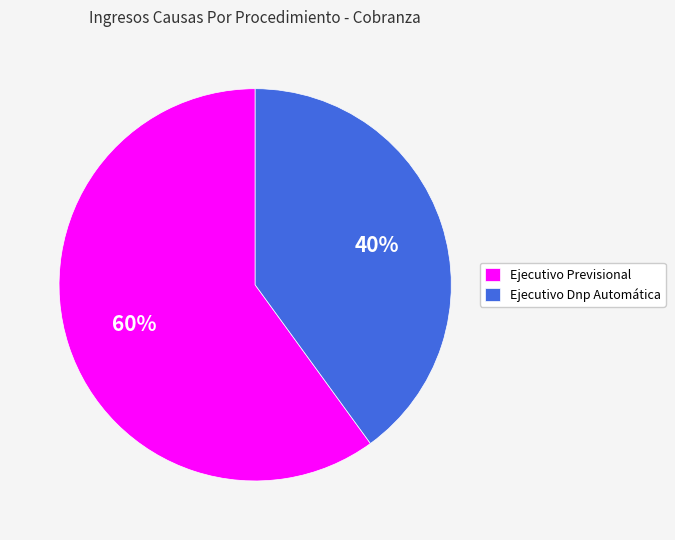

Is it true that Ejecutivo Dnp Automática is 45% of the pie?

False